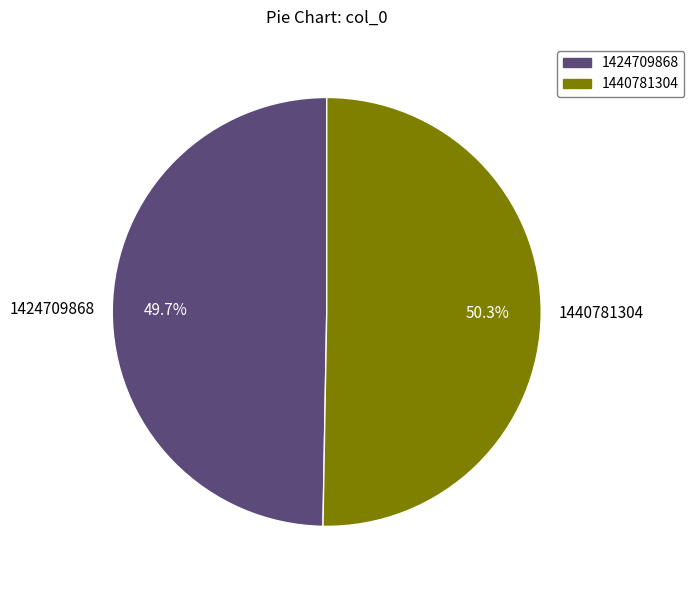

What percentage is the 1424709868 slice, to the nearest percent?

50%